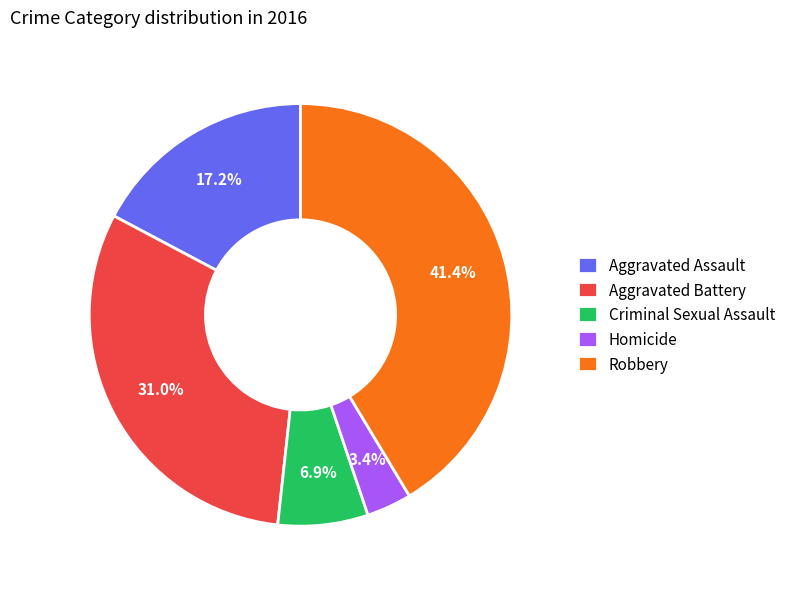

To the nearest percent, what portion does Homicide represent?

3%